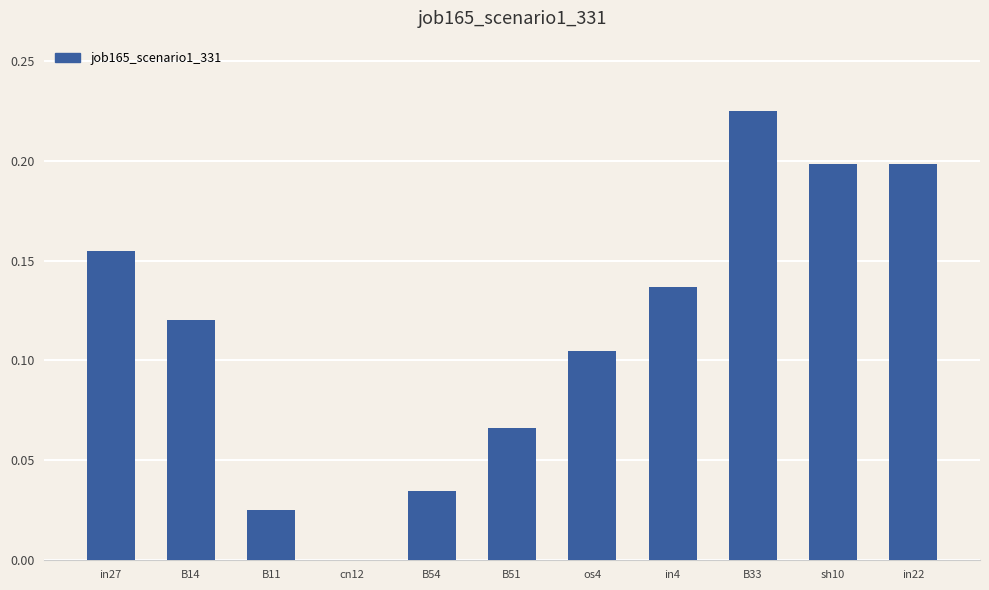

The chart shows a value of 0.2 at sh10. True or false?

True